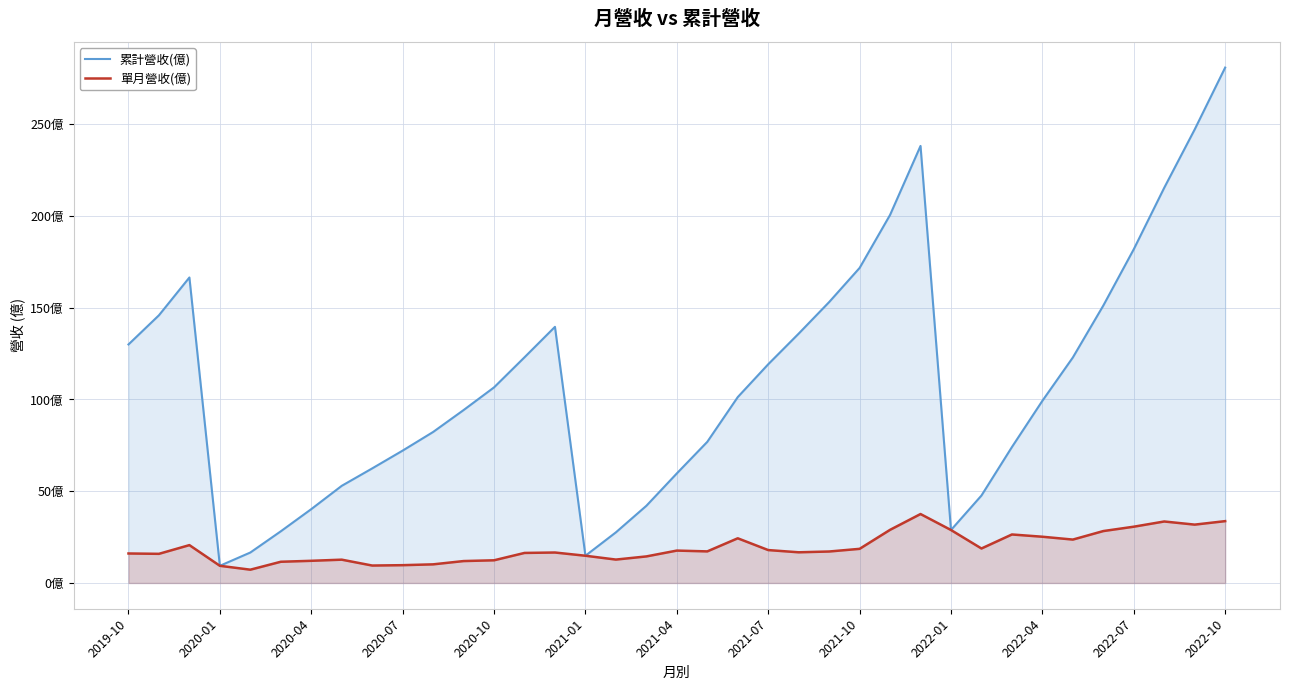

In 單月營收(億), how many points are higher than both neighbors (excluding endpoints)?

8